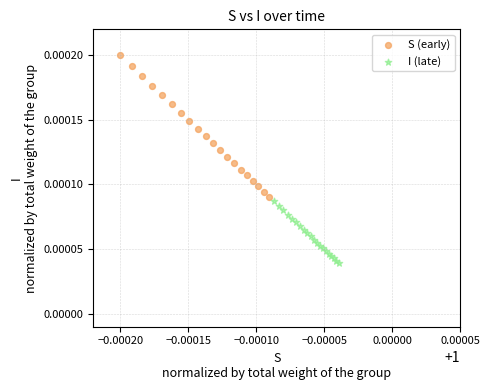

What are all the series names shown in the legend?

S (early), I (late)